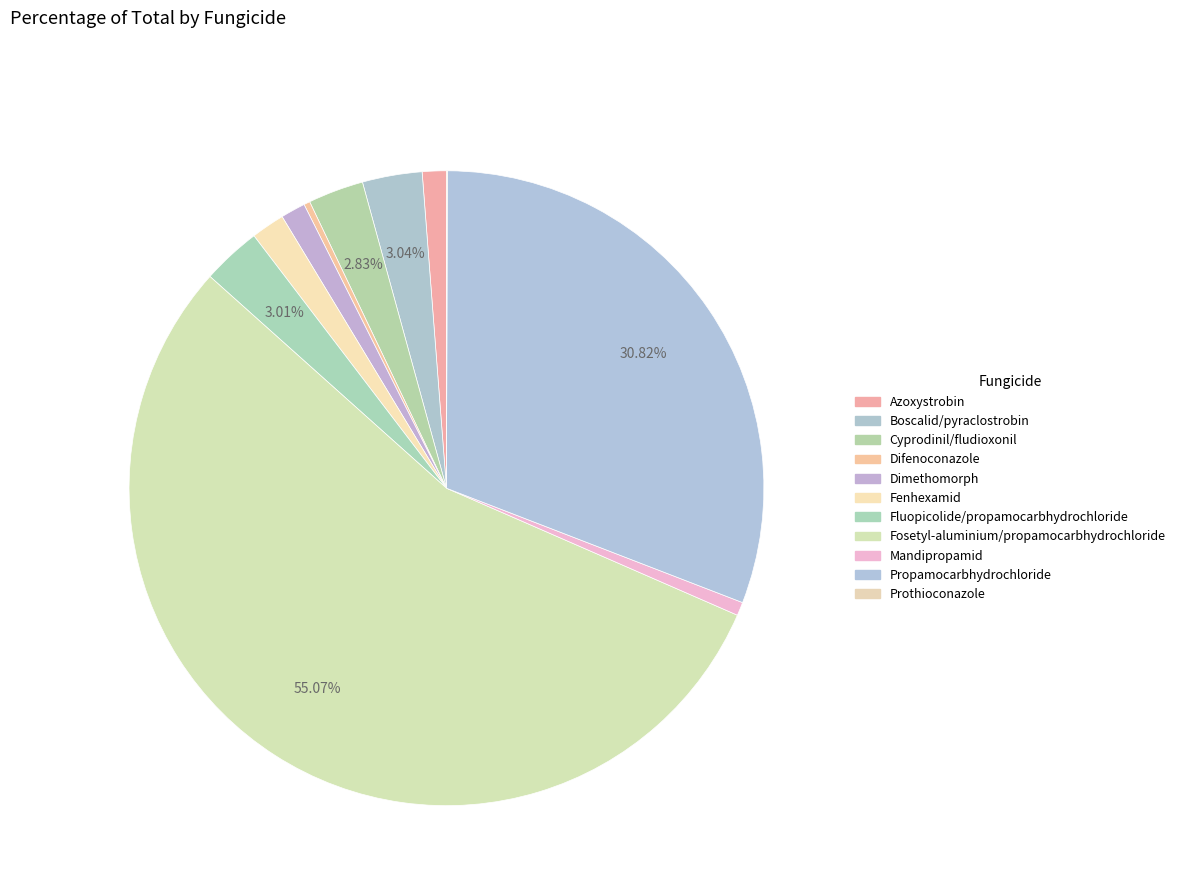

Is it true that Dimethomorph is 1% of the pie?

True